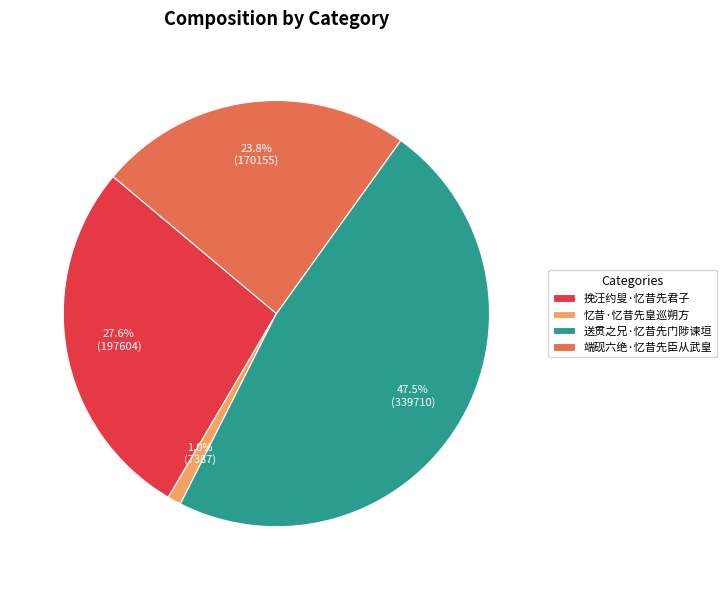

What portion of the pie excludes 端砚六绝·忆昔先臣从武皇?

76.2%